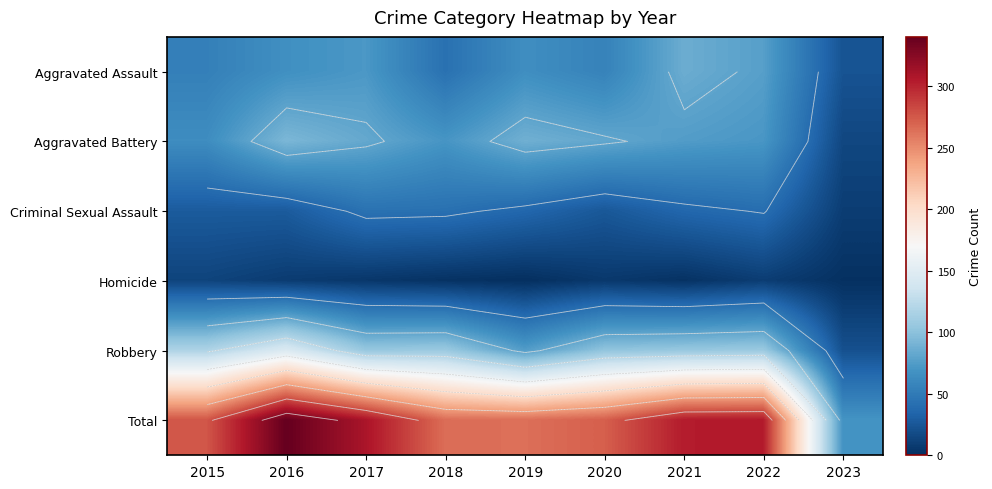

How many series are shown in this chart?

6